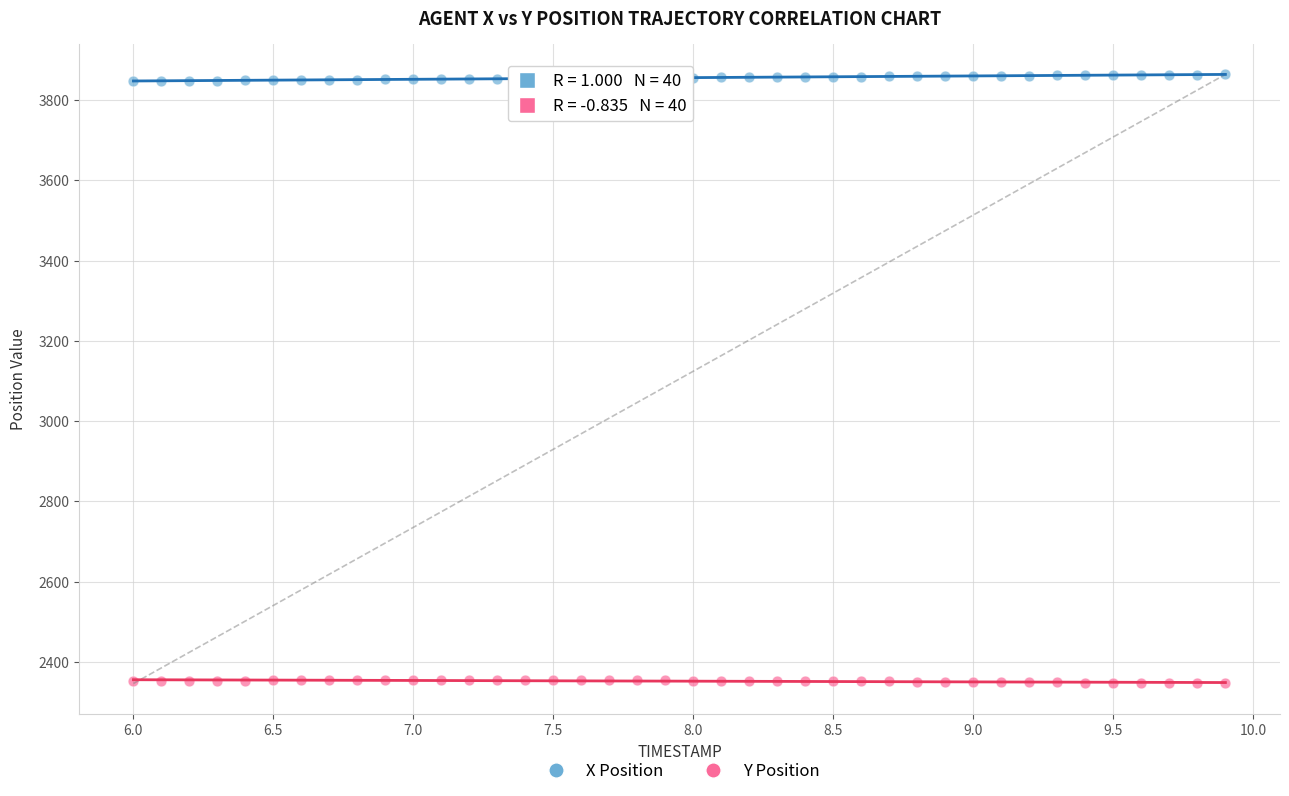

Across all data points, what is the range of X values (max minus min)?

3.9